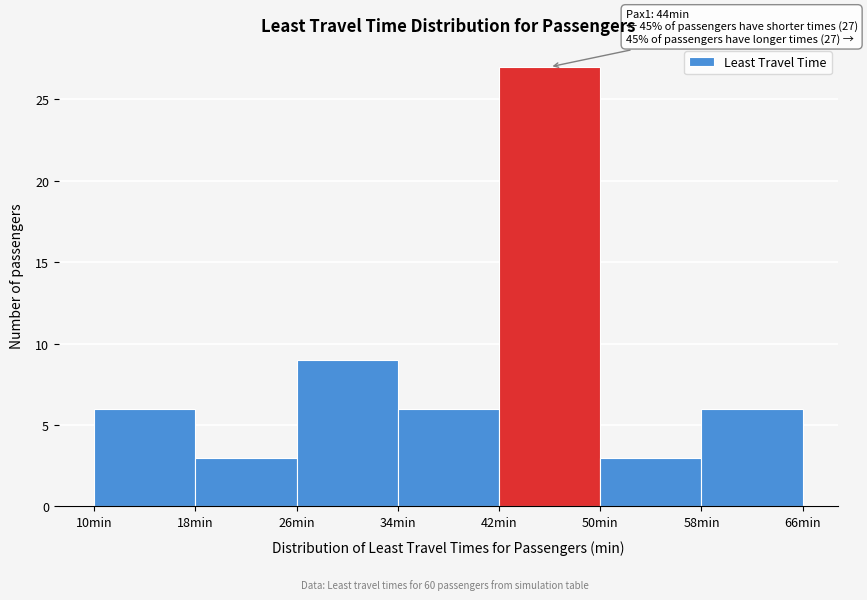

Which range on the x-axis has the tallest bar?

42 to 50